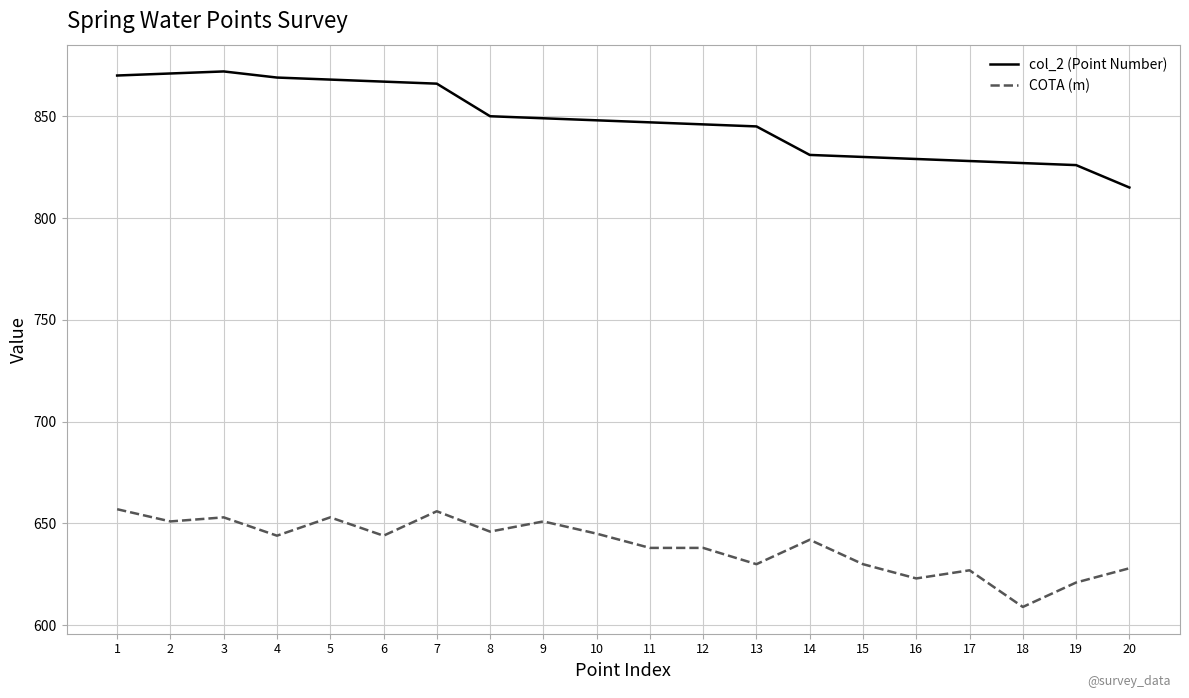

True or false: col_2 (Point Number) and COTA (m) cross at least once.

False